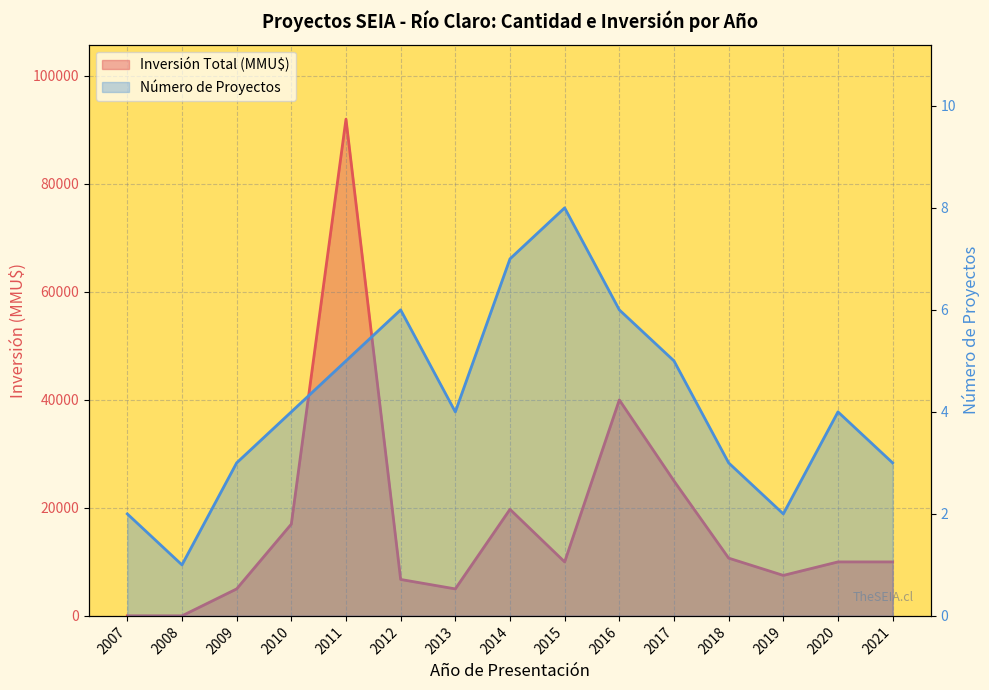

How many lines are shown in the chart?

2